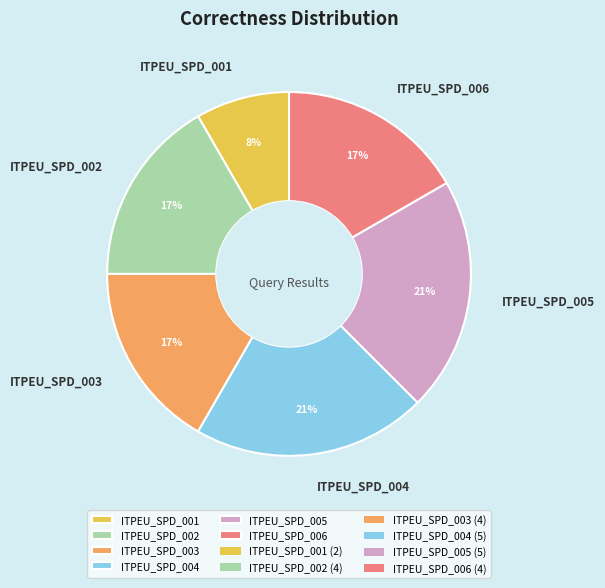

Count the number of slices in the pie.

6